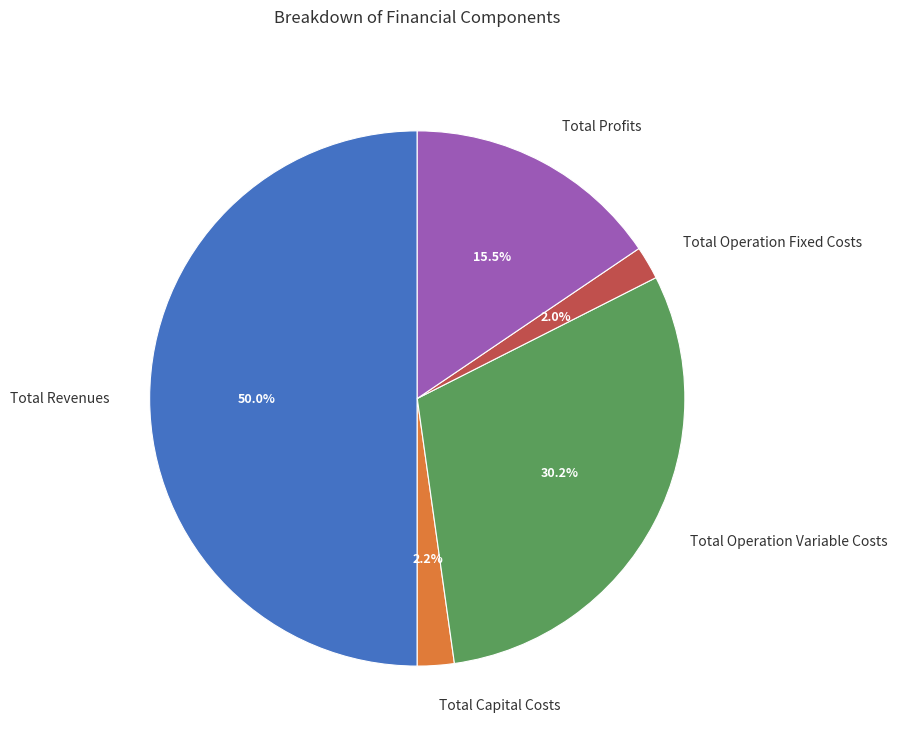

Combined, what portion of the pie is Total Profits and Total Operation Fixed Costs?

17.5%